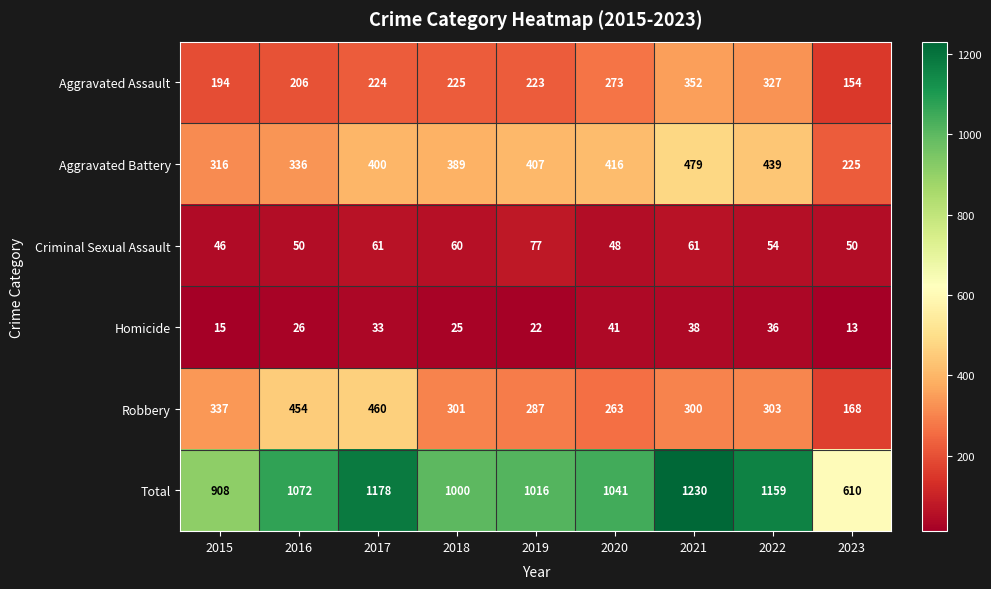

Which series changed the most between 2015 and 2017?

Total